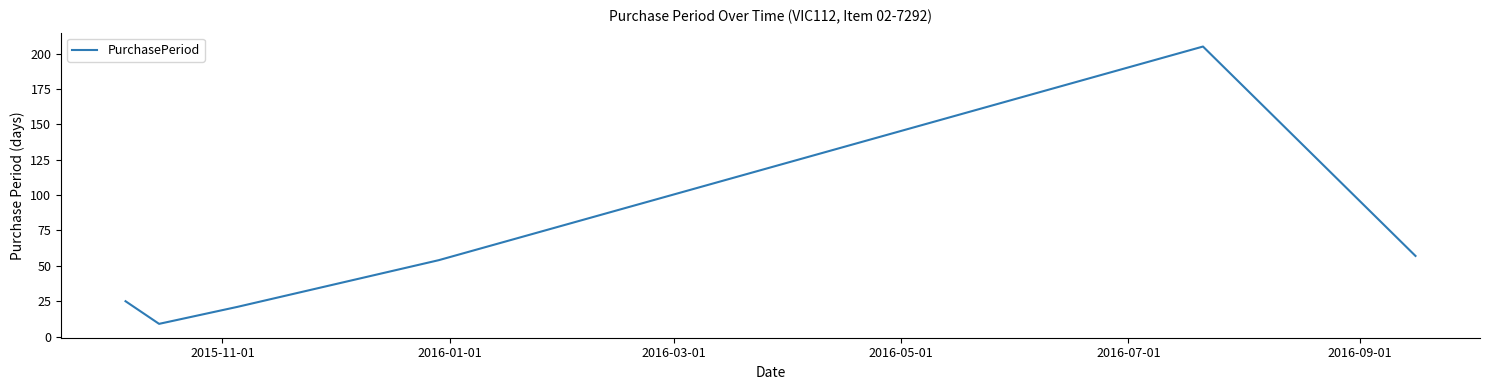

What is the greatest value displayed?

205